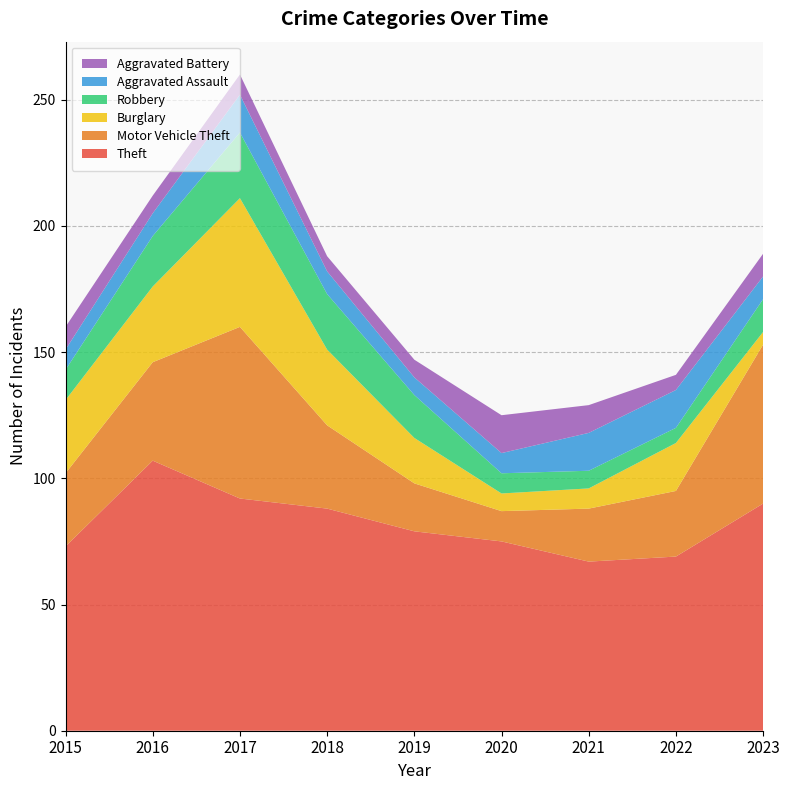

Reading left to right, extract all data points from this chart.

Theft: 2015=73	2016=107	2017=92	2018=88	2019=79	2020=75	2021=67	2022=69	2023=90
Motor Vehicle Theft: 2015=29	2016=39	2017=68	2018=33	2019=19	2020=12	2021=21	2022=26	2023=63
Burglary: 2015=29	2016=30	2017=51	2018=30	2019=18	2020=7	2021=8	2022=19	2023=5
Robbery: 2015=12	2016=20	2017=26	2018=22	2019=17	2020=8	2021=7	2022=6	2023=13
Aggravated Assault: 2015=8	2016=9	2017=15	2018=9	2019=7	2020=8	2021=15	2022=15	2023=9
Aggravated Battery: 2015=9	2016=7	2017=8	2018=6	2019=7	2020=15	2021=11	2022=6	2023=9